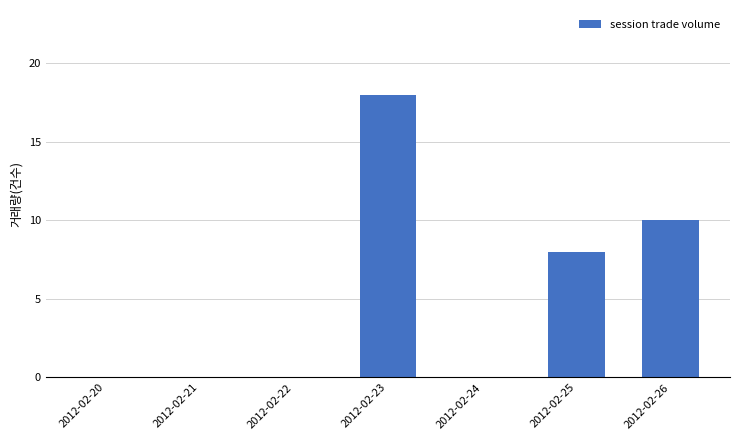

Is it true that the value at 2012-02-21 is 10?

False